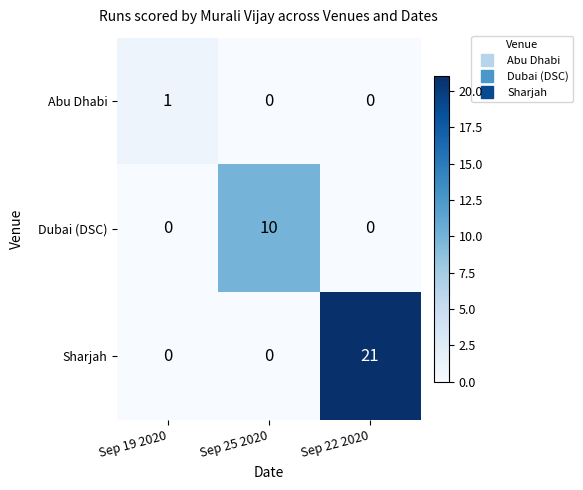

Count the Sharjah values in the range 0 to 21.

3